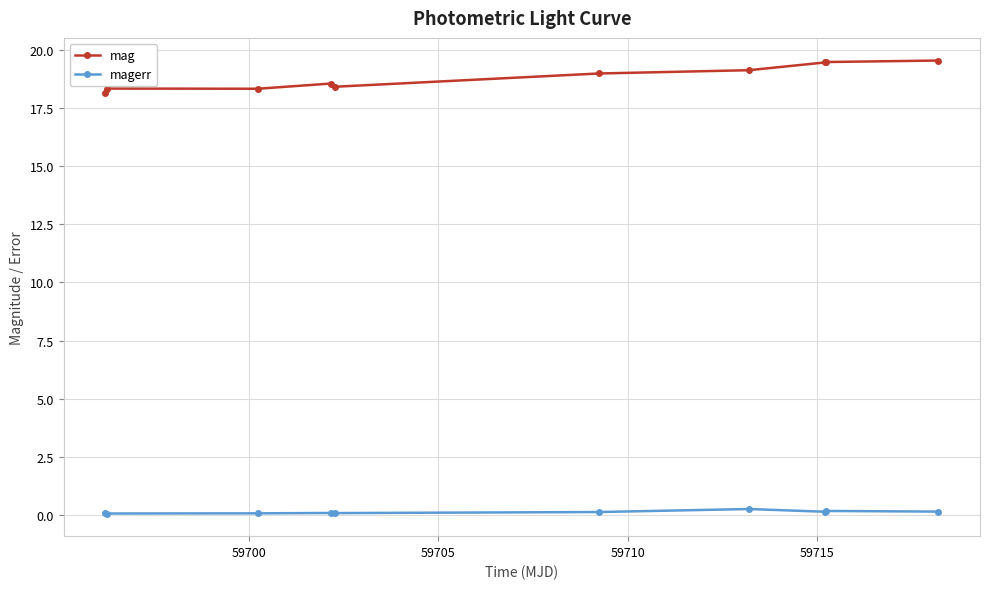

At how many categories does at least one series exceed 6?

10